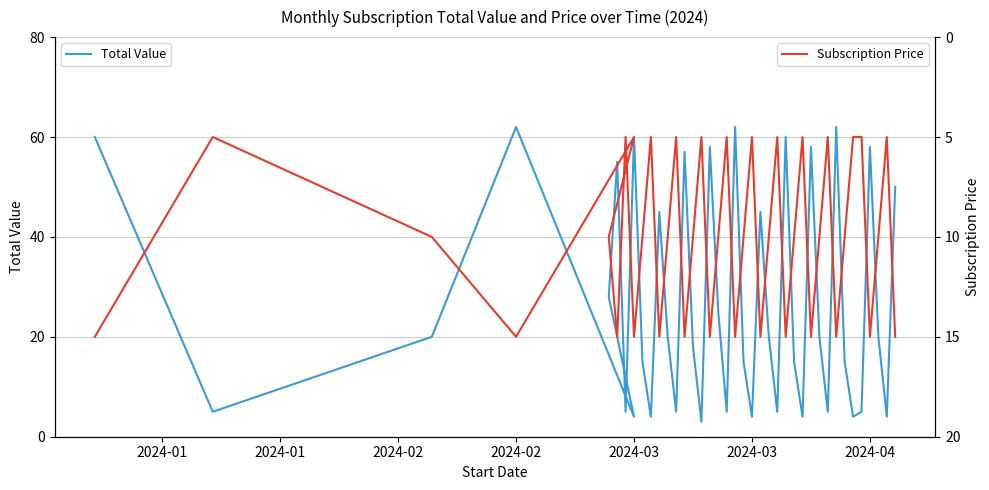

True or false: Subscription Price has a value of 7 at 11.

False